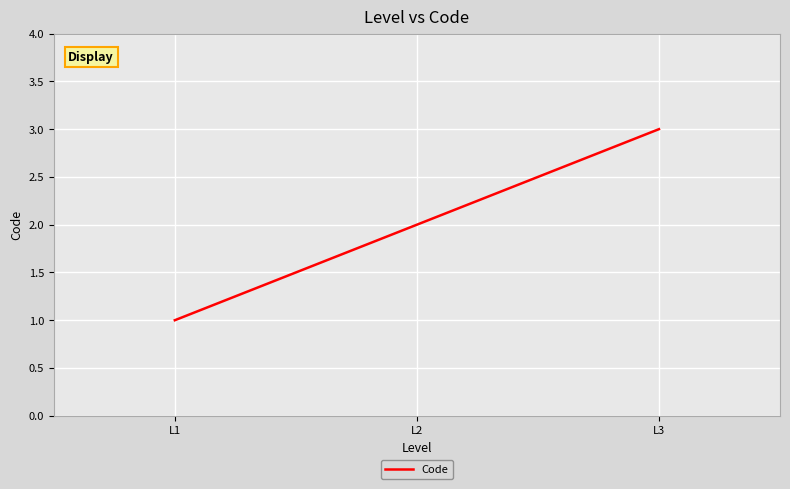

Which has a higher value, L3 or L2?

L3